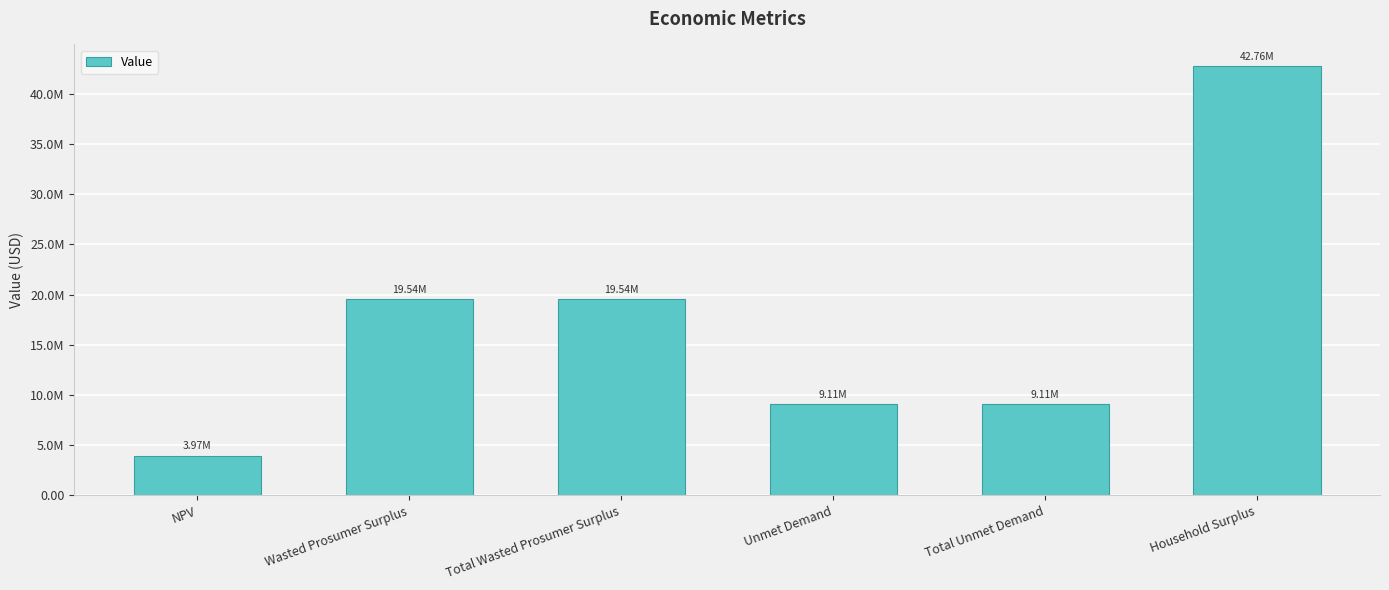

At which label does the data first exceed 19543886?

Wasted Prosumer Surplus